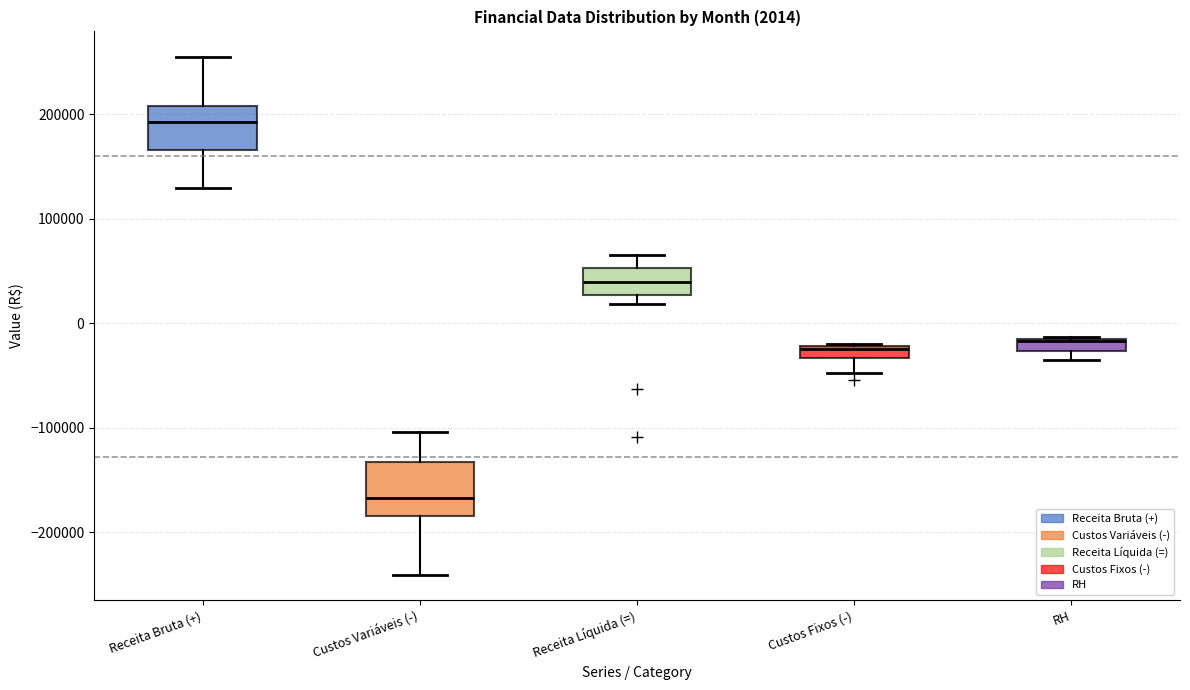

Which box's median line is the lowest?

Custos Variáveis (-)